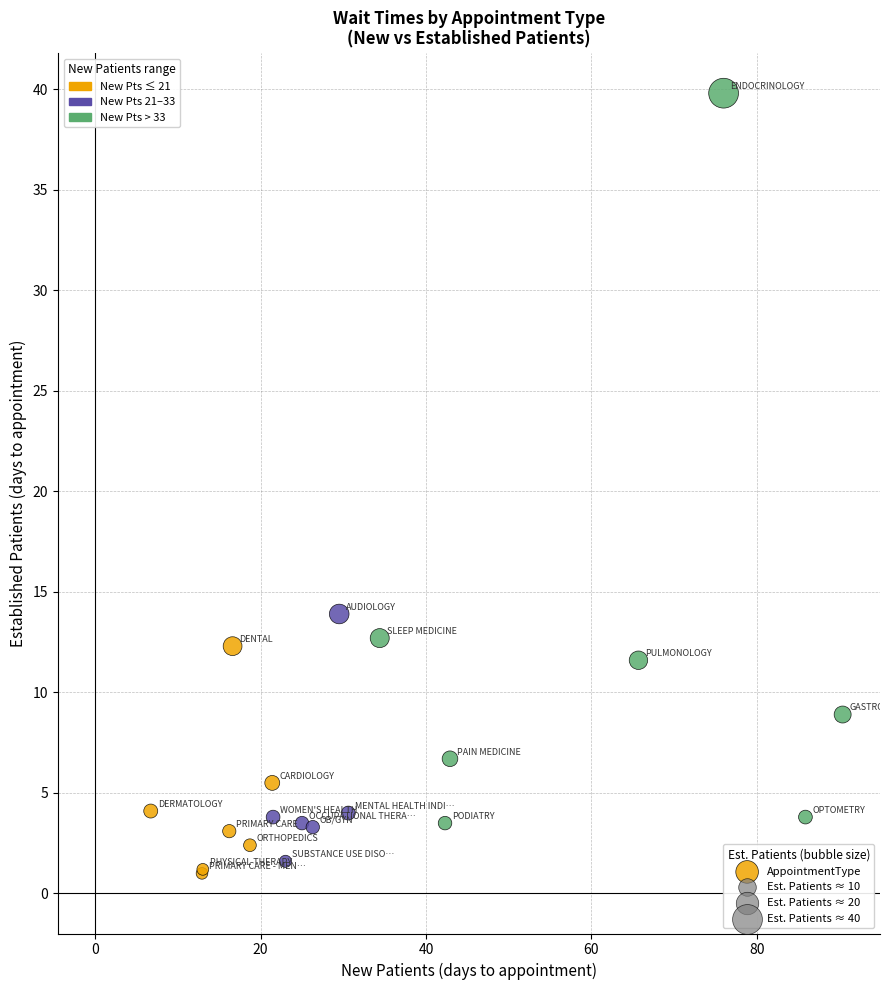

What Y value in the scatter plot is closest to 20?

13.9